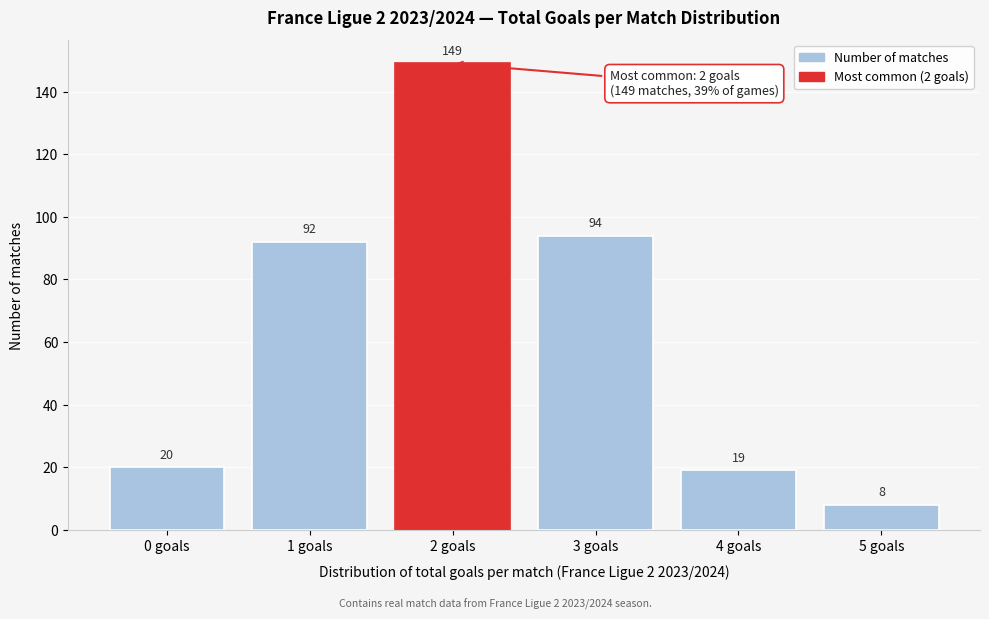

Reading left to right, transcribe all the data shown in this chart.

20	92	149	94	19	8